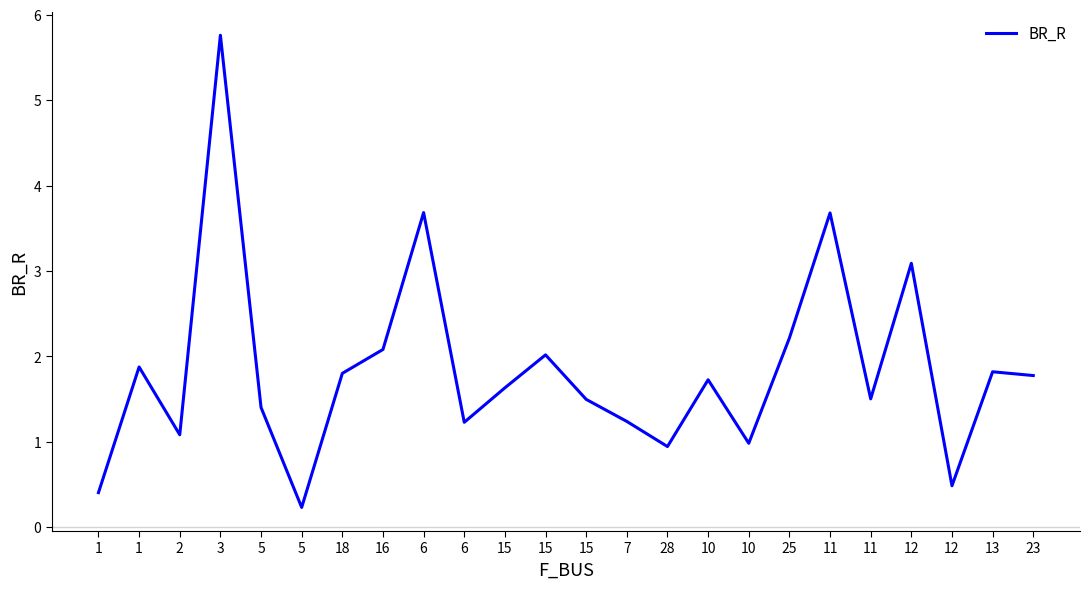

True or false: the data has more than 1 interior local peaks.

True